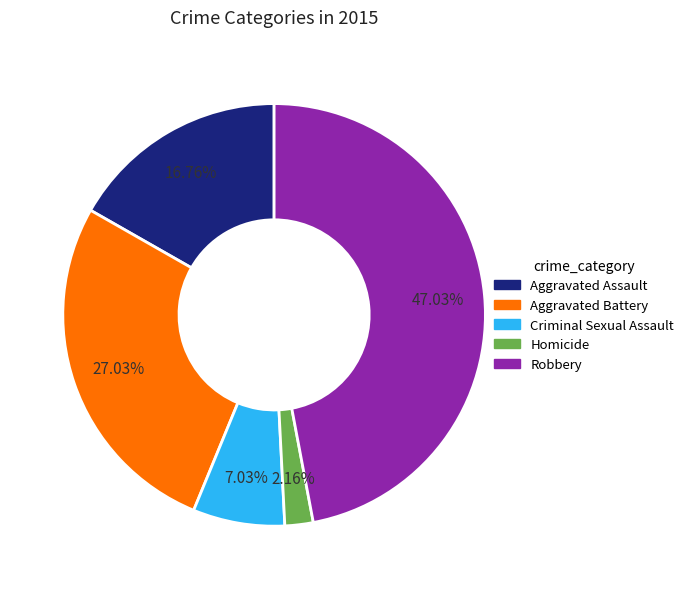

How many slices are in this pie chart?

5